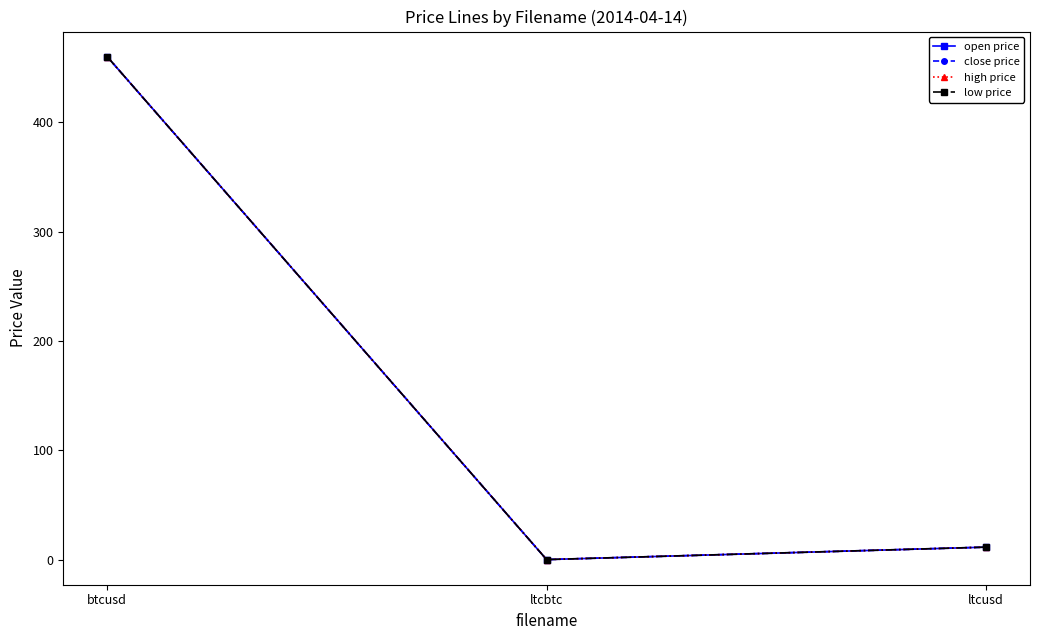

Reading left to right, list all the values displayed in this chart.

open price: btcusd=460.0	ltcbtc=0.0	ltcusd=11.4
close price: btcusd=460.0	ltcbtc=0.0	ltcusd=11.4
high price: btcusd=460.0	ltcbtc=0.0	ltcusd=11.4
low price: btcusd=460.0	ltcbtc=0.0	ltcusd=11.4